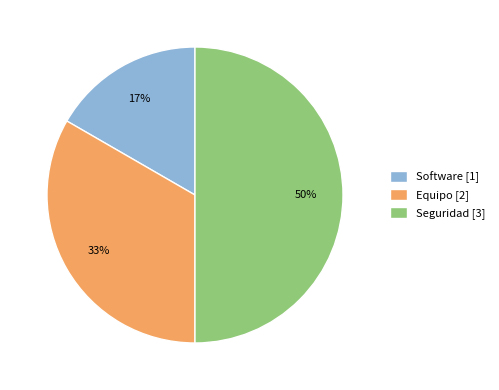

Approximately how many times larger is the value at Equipo [2] compared to Seguridad [3]?

0.7